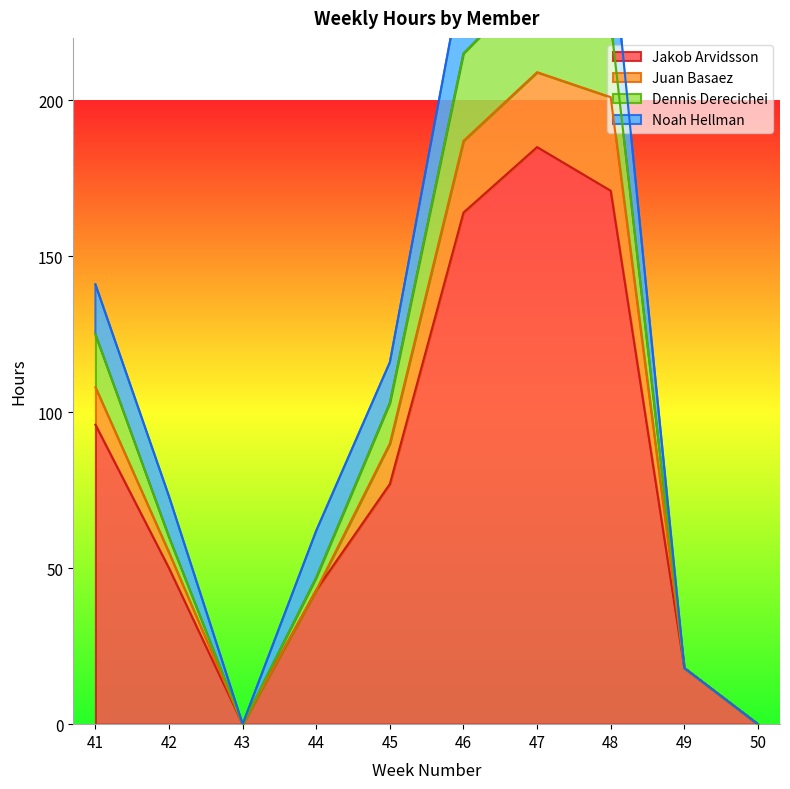

At which label does Dennis Derecichei first exceed 103?

41